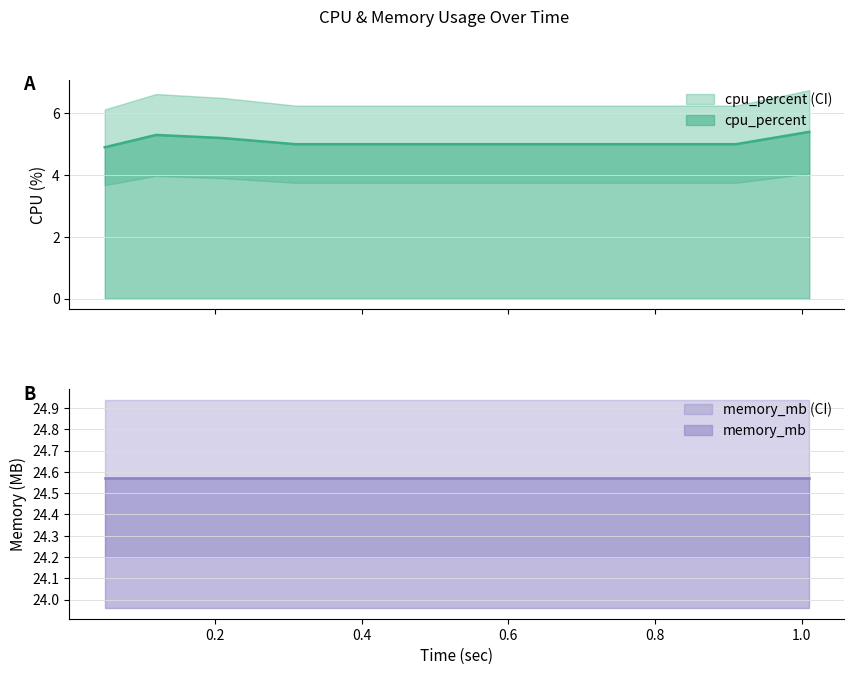

True or false: there are more than 2 points higher than both neighbors.

False